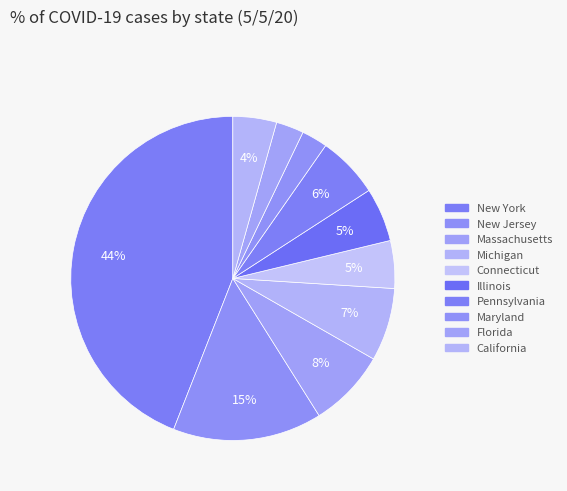

Count the number of slices in the pie.

10